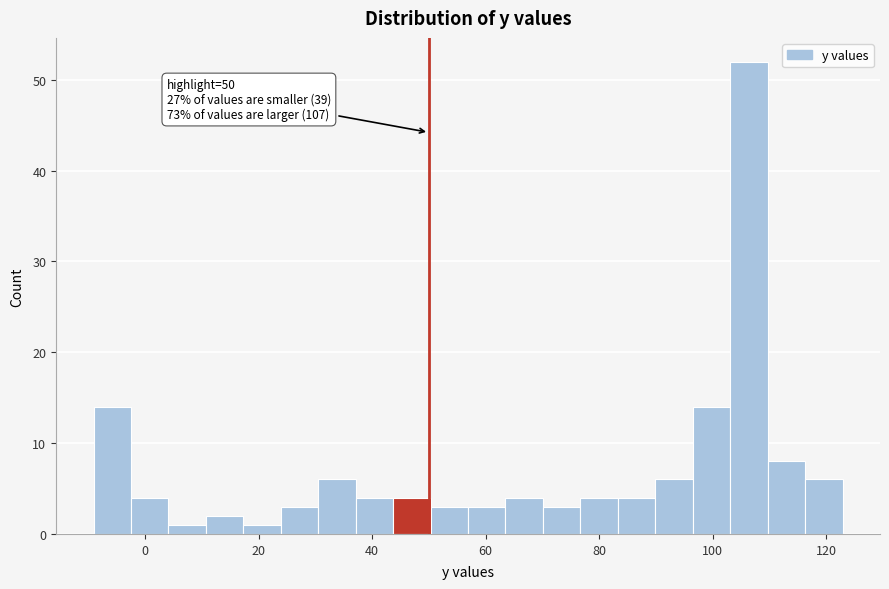

Read against the x-axis, roughly where is the centre of the tallest bar?

106